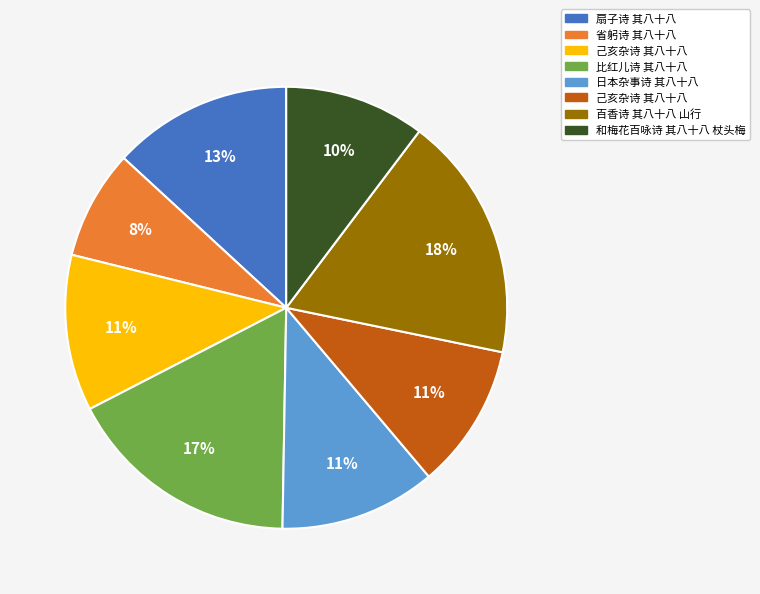

How many segments does this pie chart have?

8